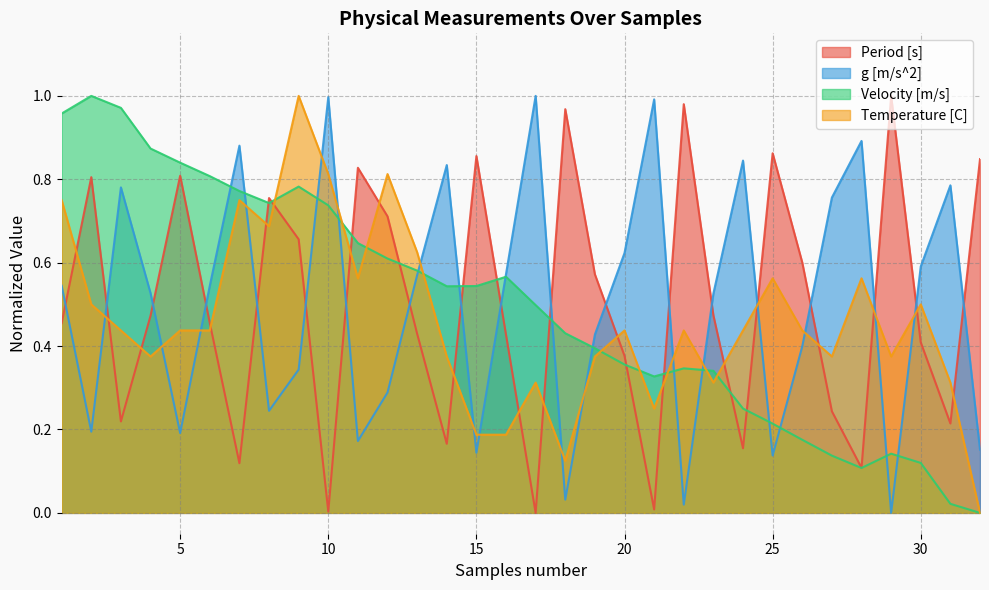

What is the difference between the highest and lowest values at 31?

0.8